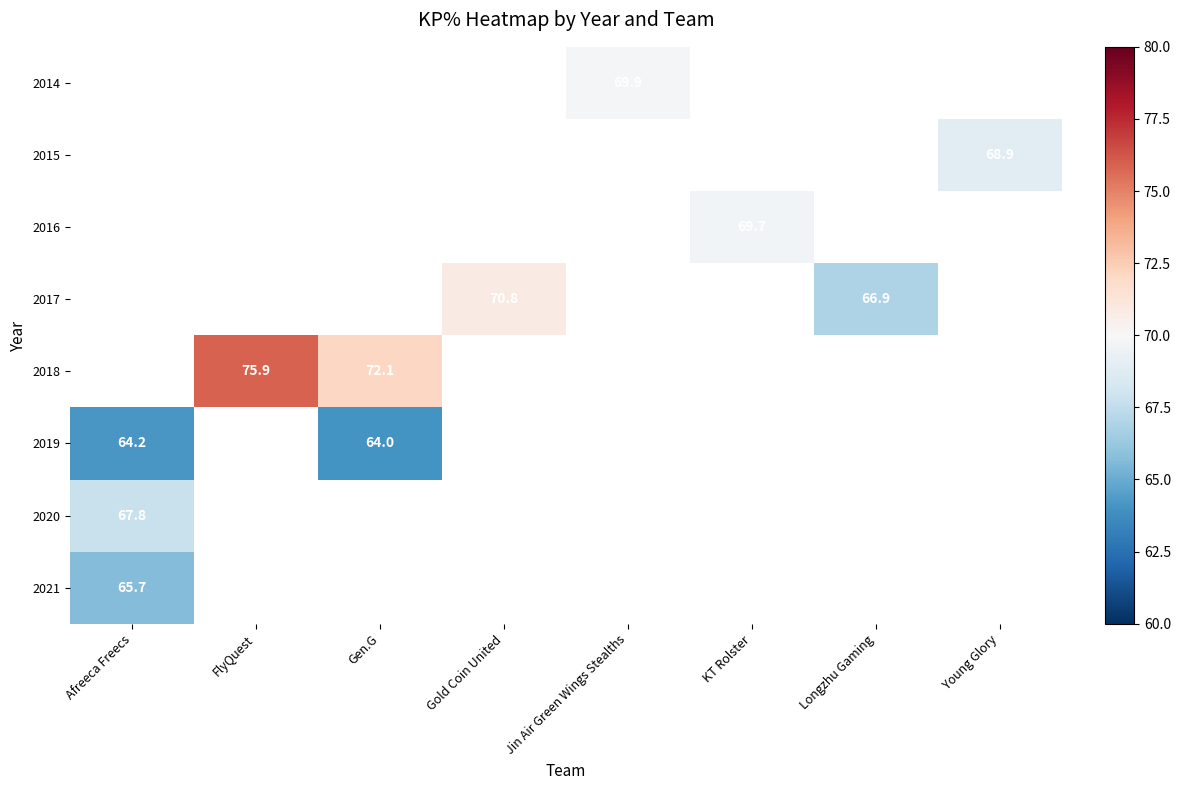

True or false: 2018 has a value of 129.3 at FlyQuest.

False